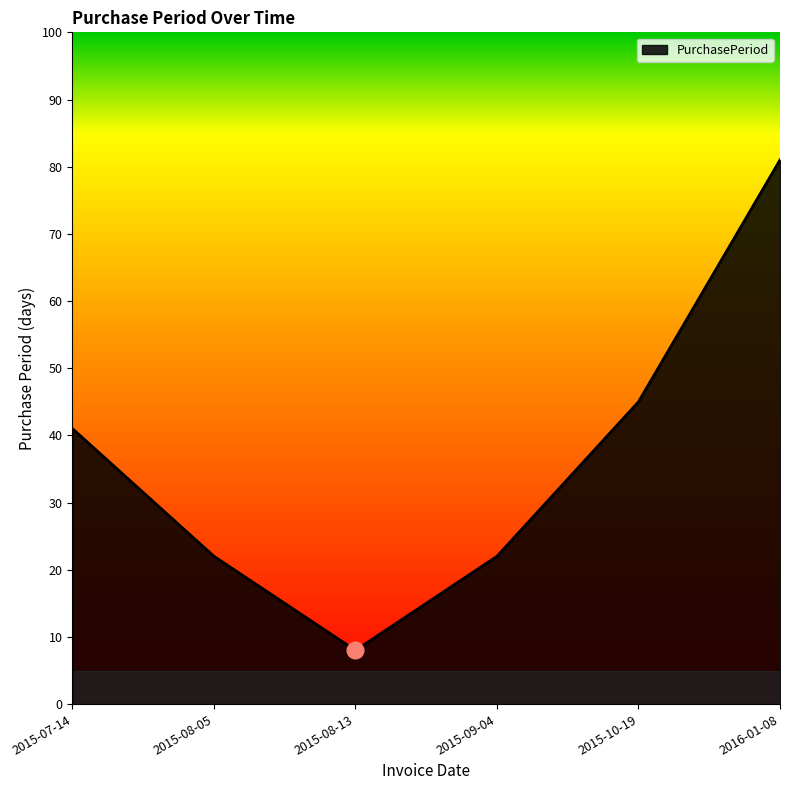

The value at 2016-01-08 is 124. True or false?

False